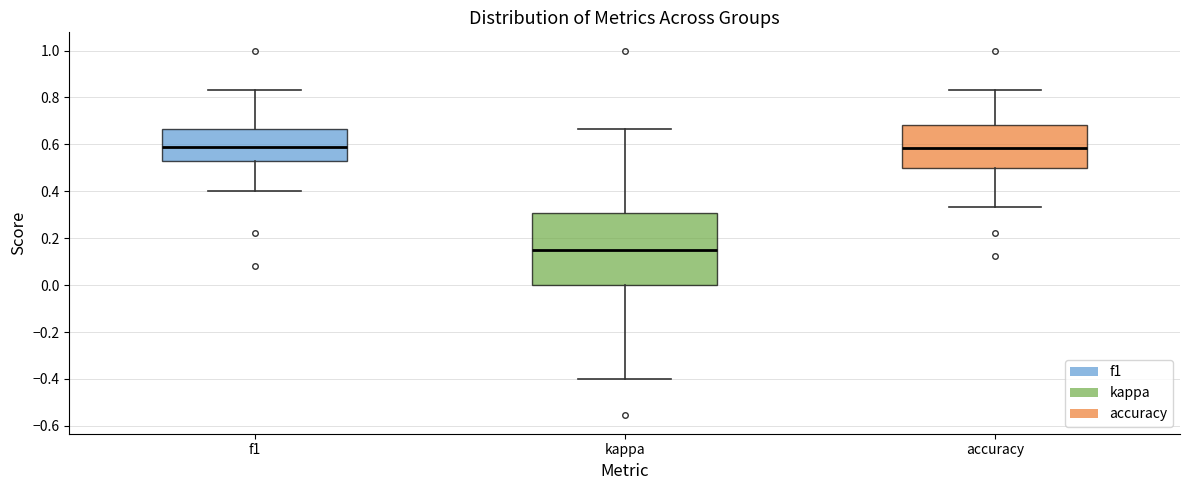

Which box has the lowest median line?

kappa